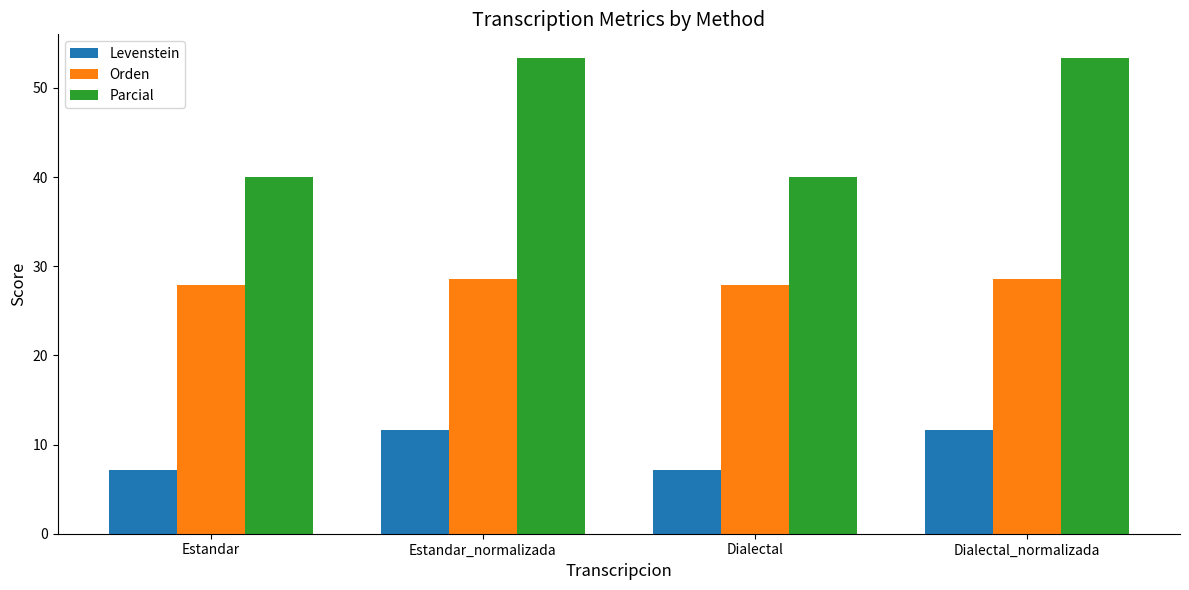

The Orden series shows 41.3 at Dialectal_normalizada. True or false?

False